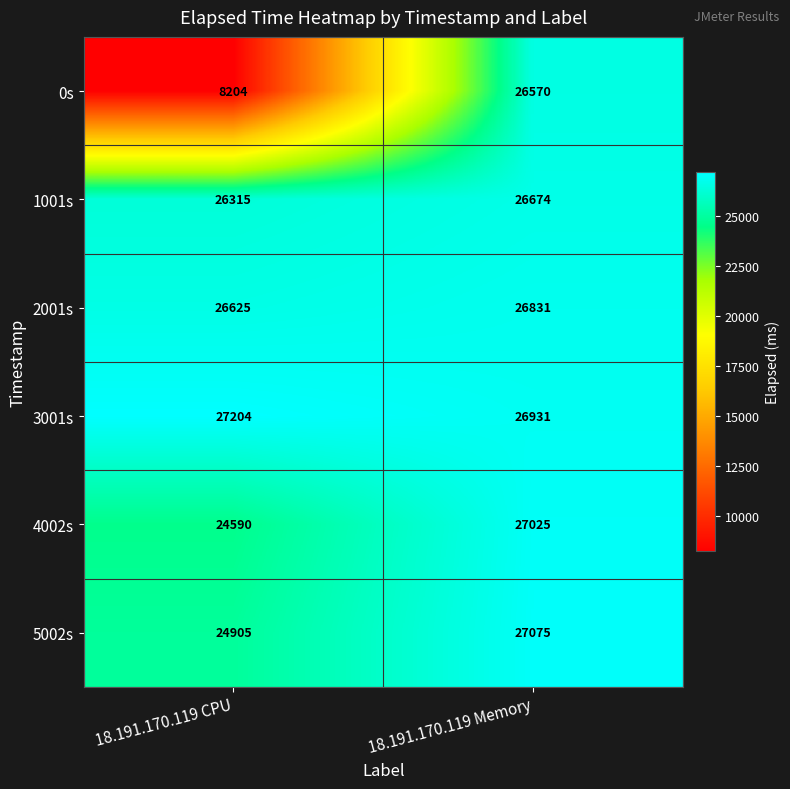

What is the spread (max minus min) of values at 18.191.170.119 Memory?

505